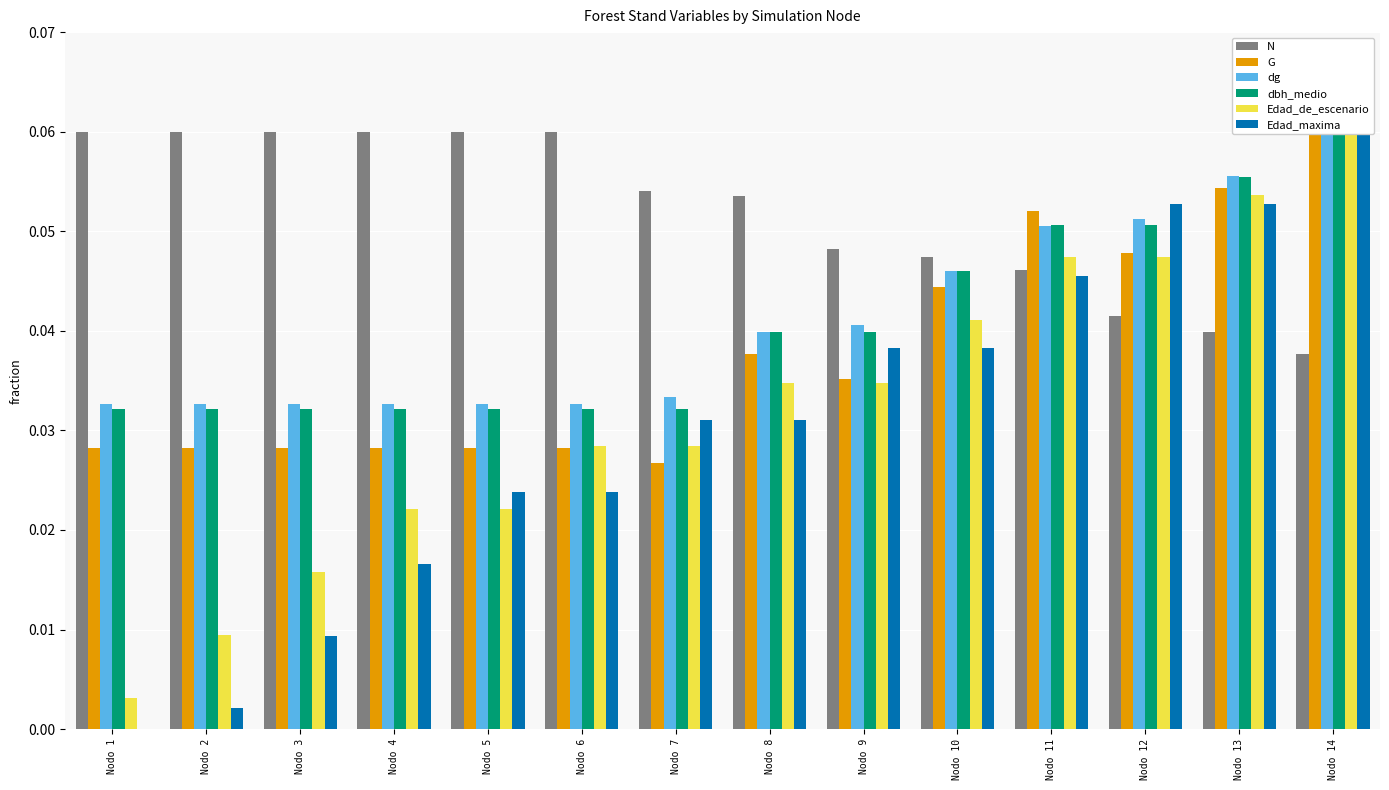

How many bars are there in each group?

6